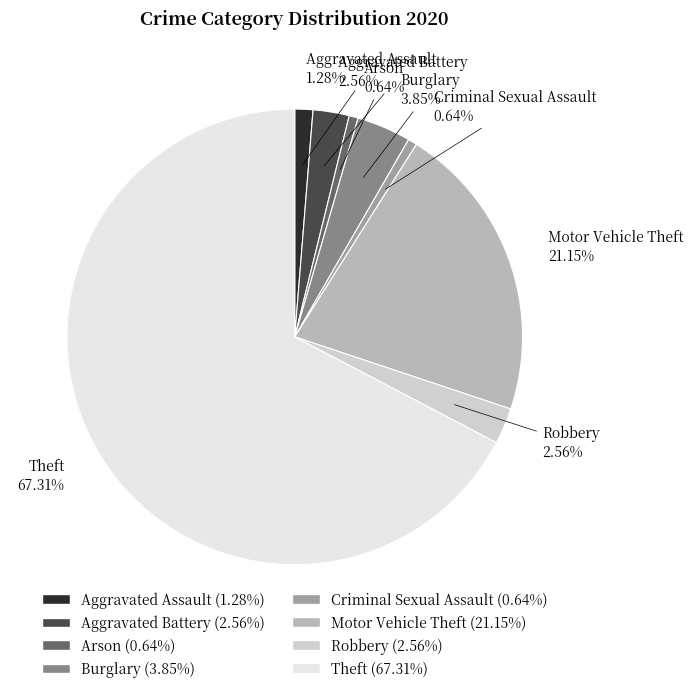

How much of the chart is everything except Arson?

99.4%